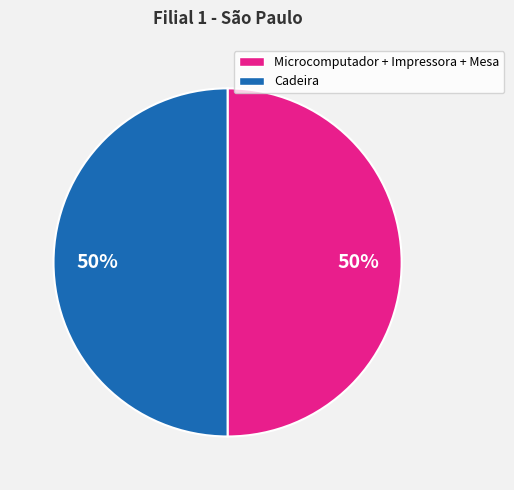

True or false: Cadeira accounts for 50% of the total.

True